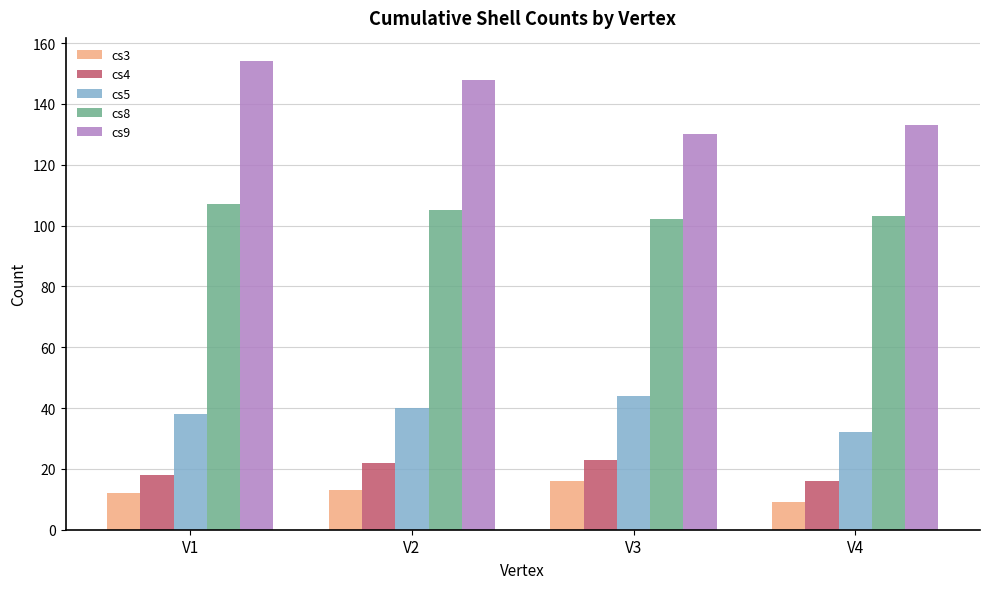

Which category has the highest value in the cs8 series?

V1